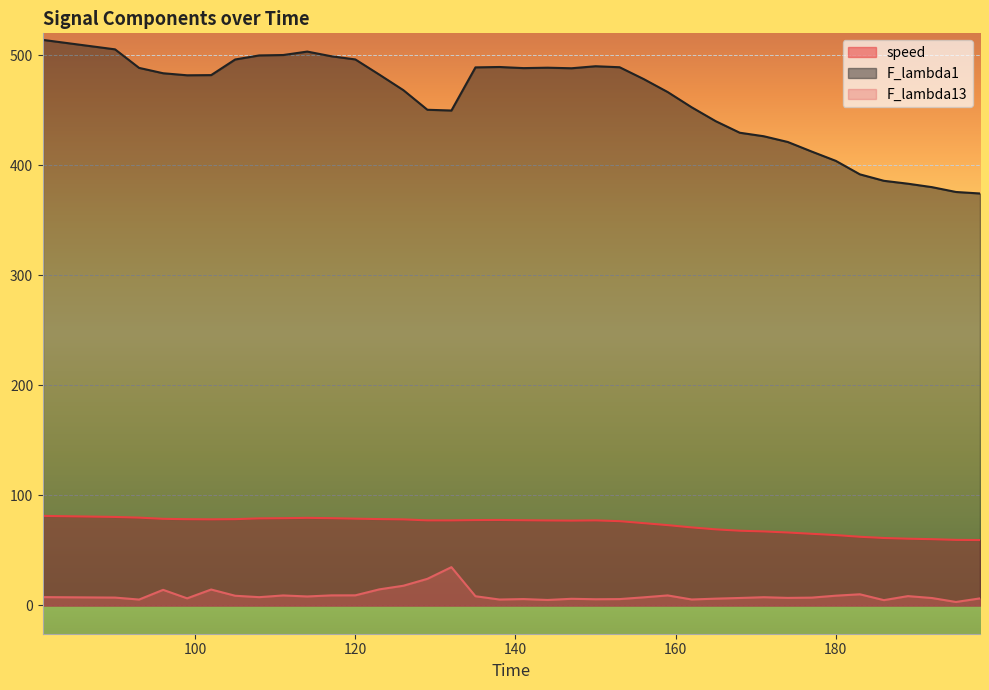

Which series has the largest range (max minus min)?

F_lambda1